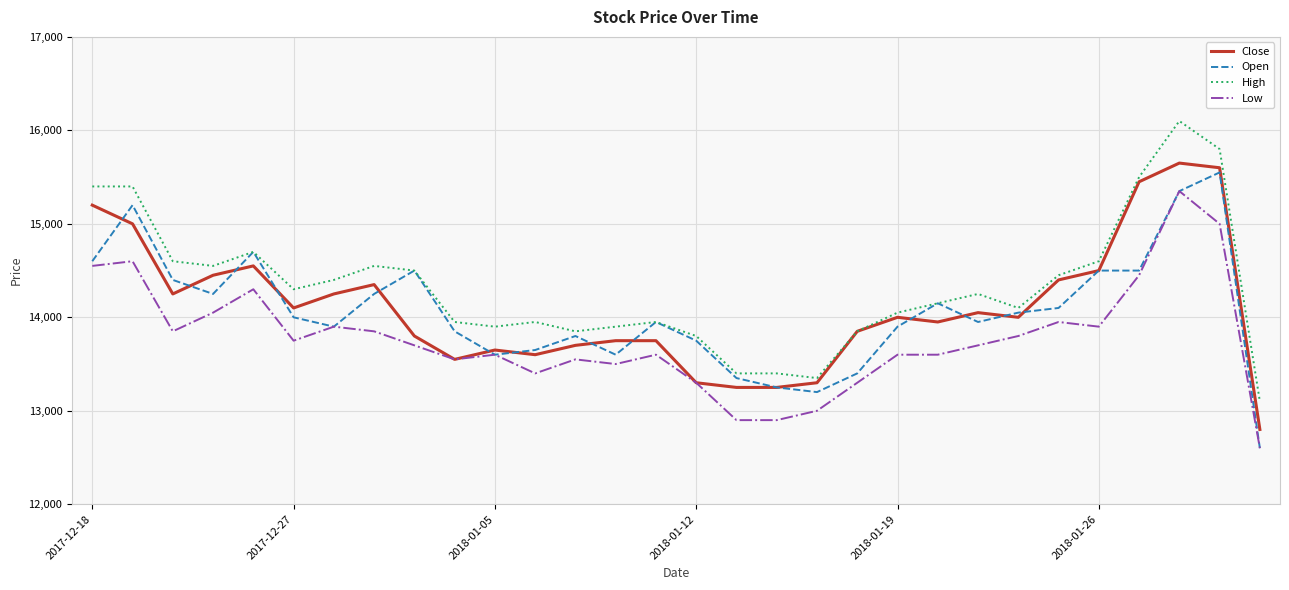

What is the highest value of the Open series?

15550